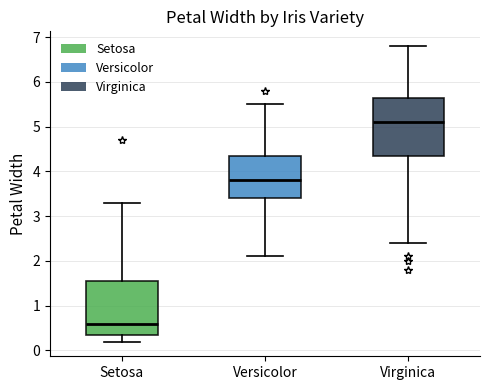

Which box's median line is the lowest?

Setosa